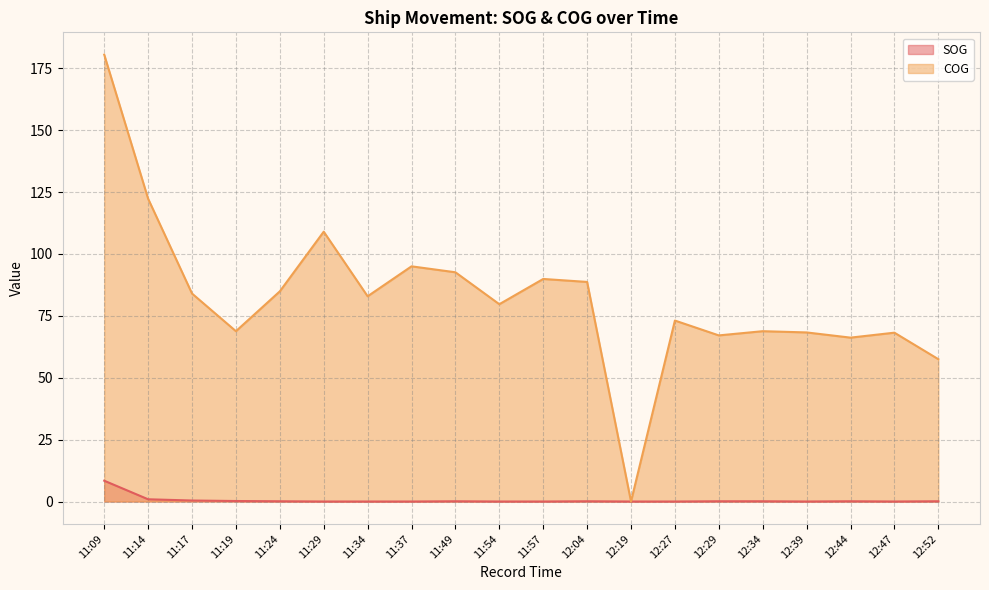

Where is the first local minimum for SOG?

12:39